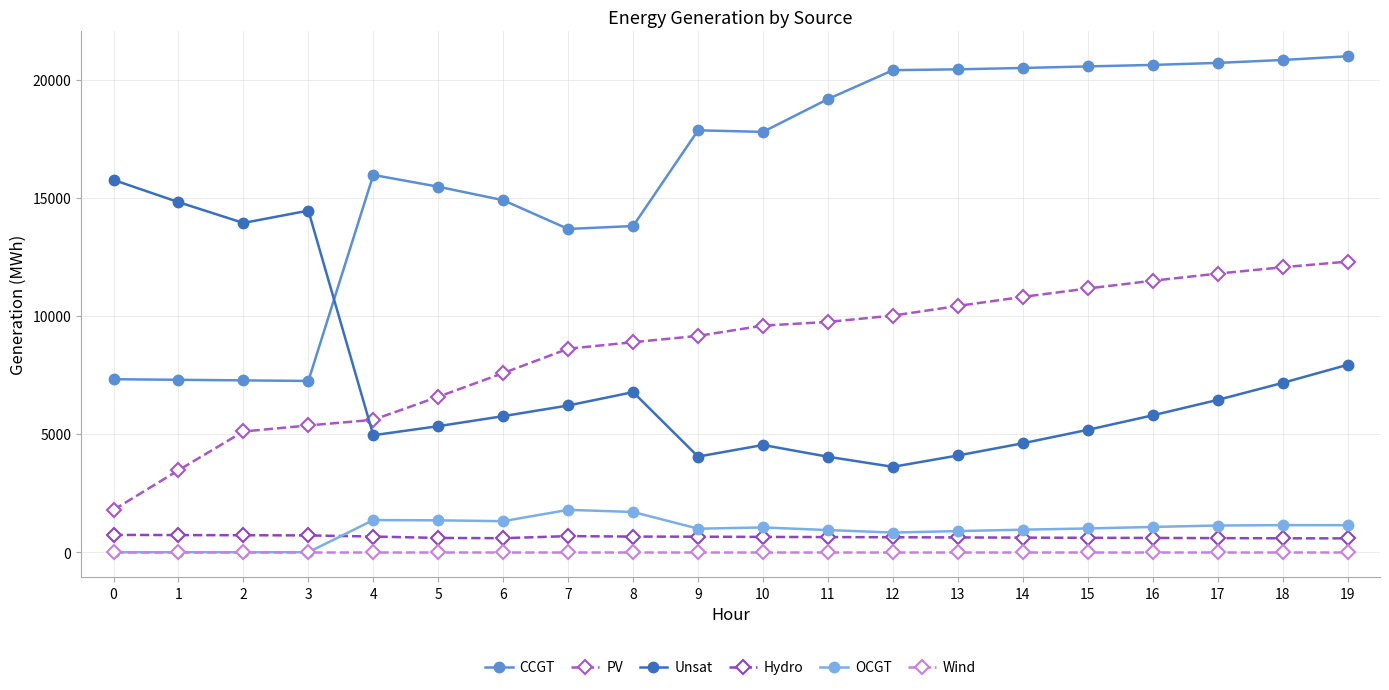

At which category is the sum across all series the highest?

19